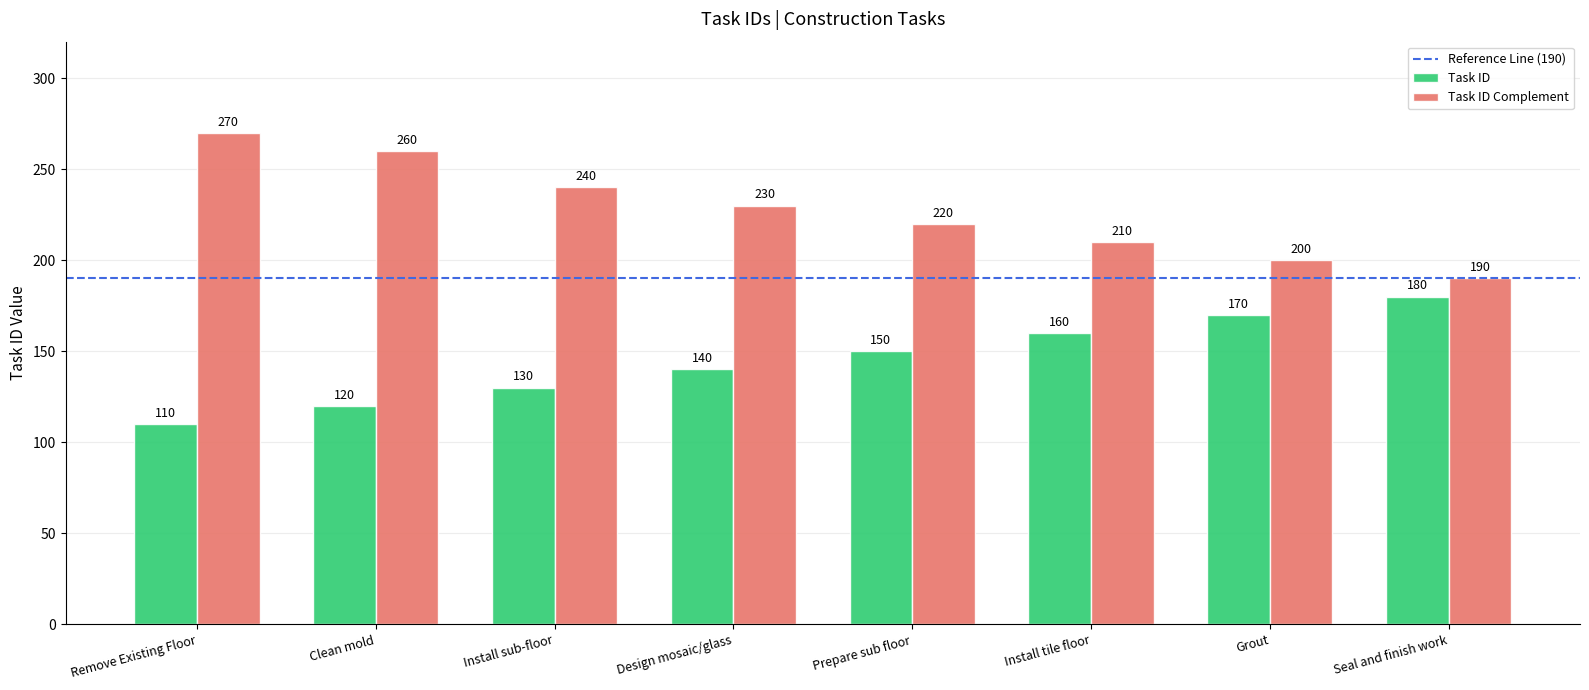

What is the lowest value of the Task ID Complement series?

190